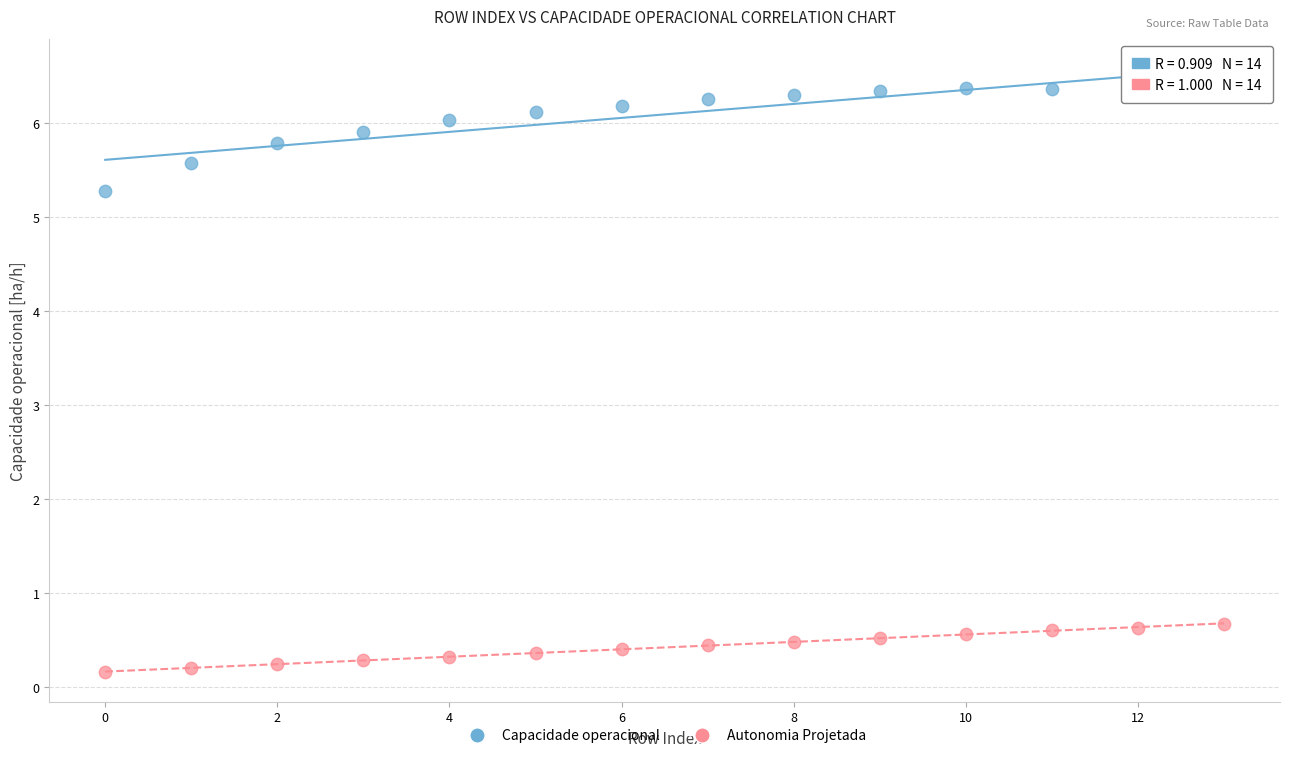

Across all data points, what is the range of Y values (max minus min)?

6.2